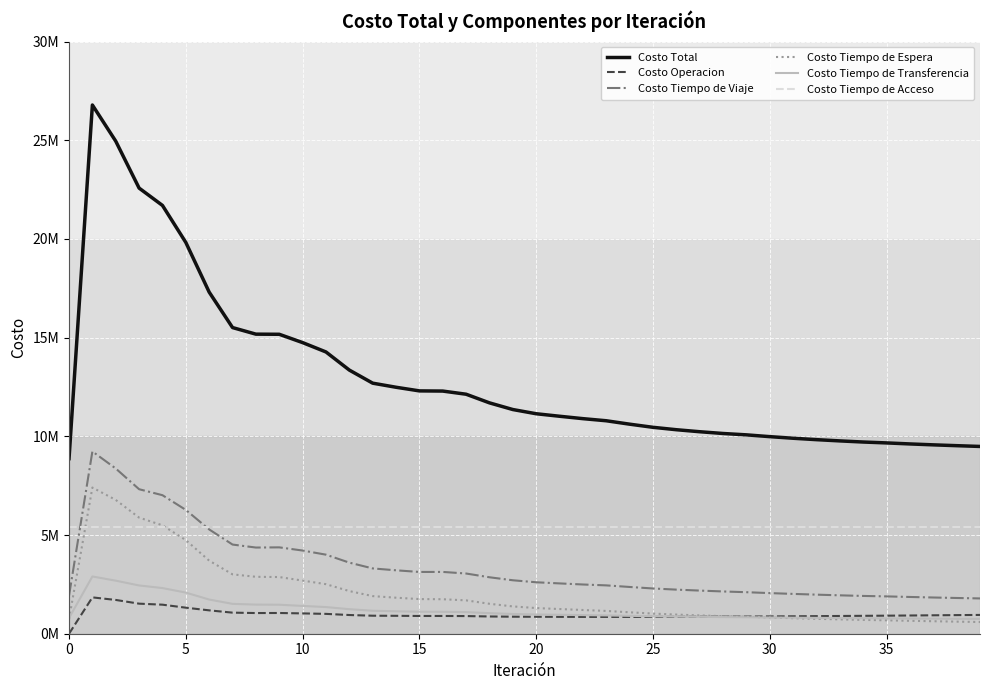

Where do Costo Tiempo de Espera and Costo Operacion first cross each other?

28 and 29